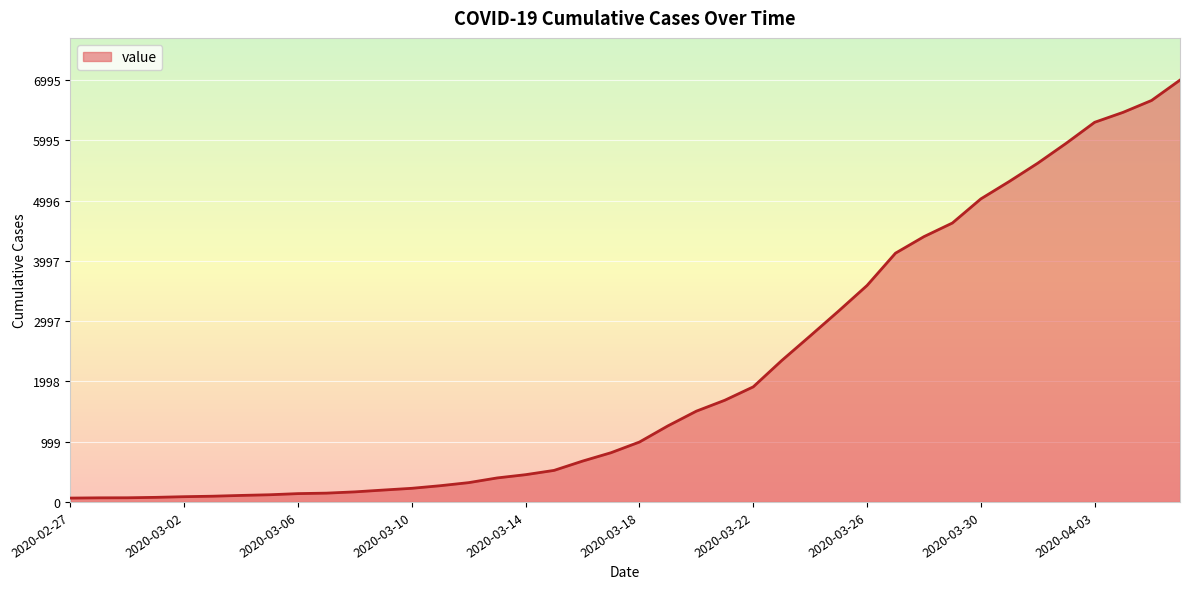

What is the difference between the maximum and minimum values?

6931